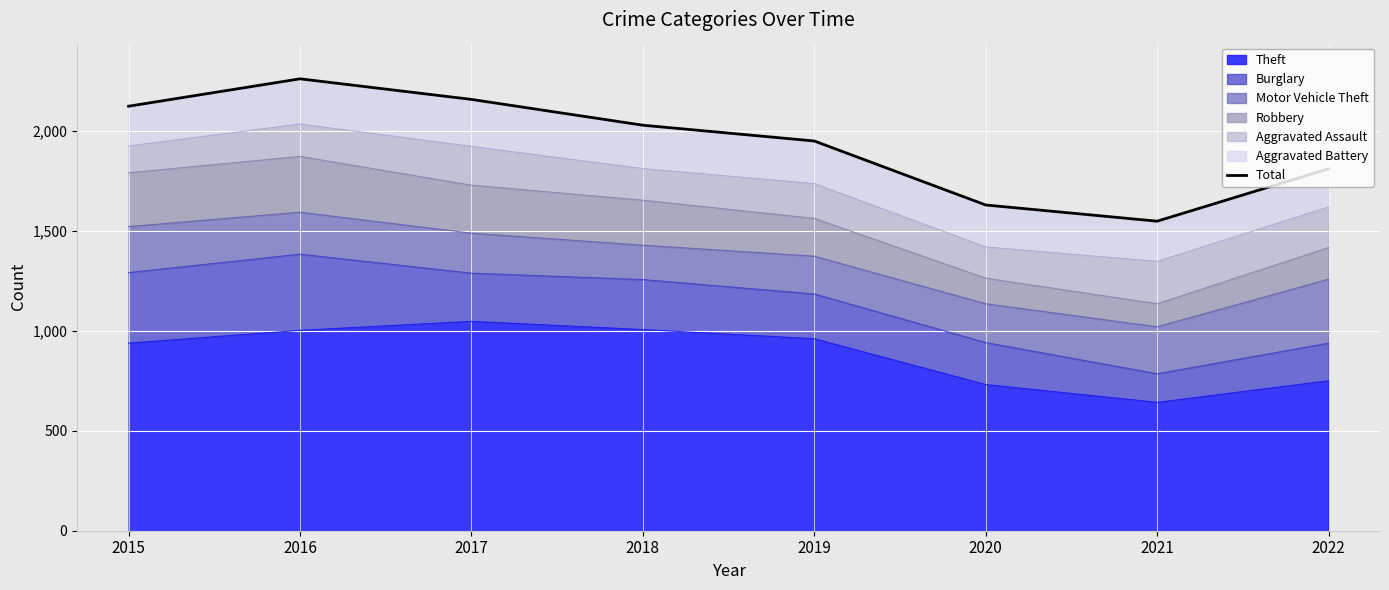

Is it true that Theft equals 1530 at 2016?

False